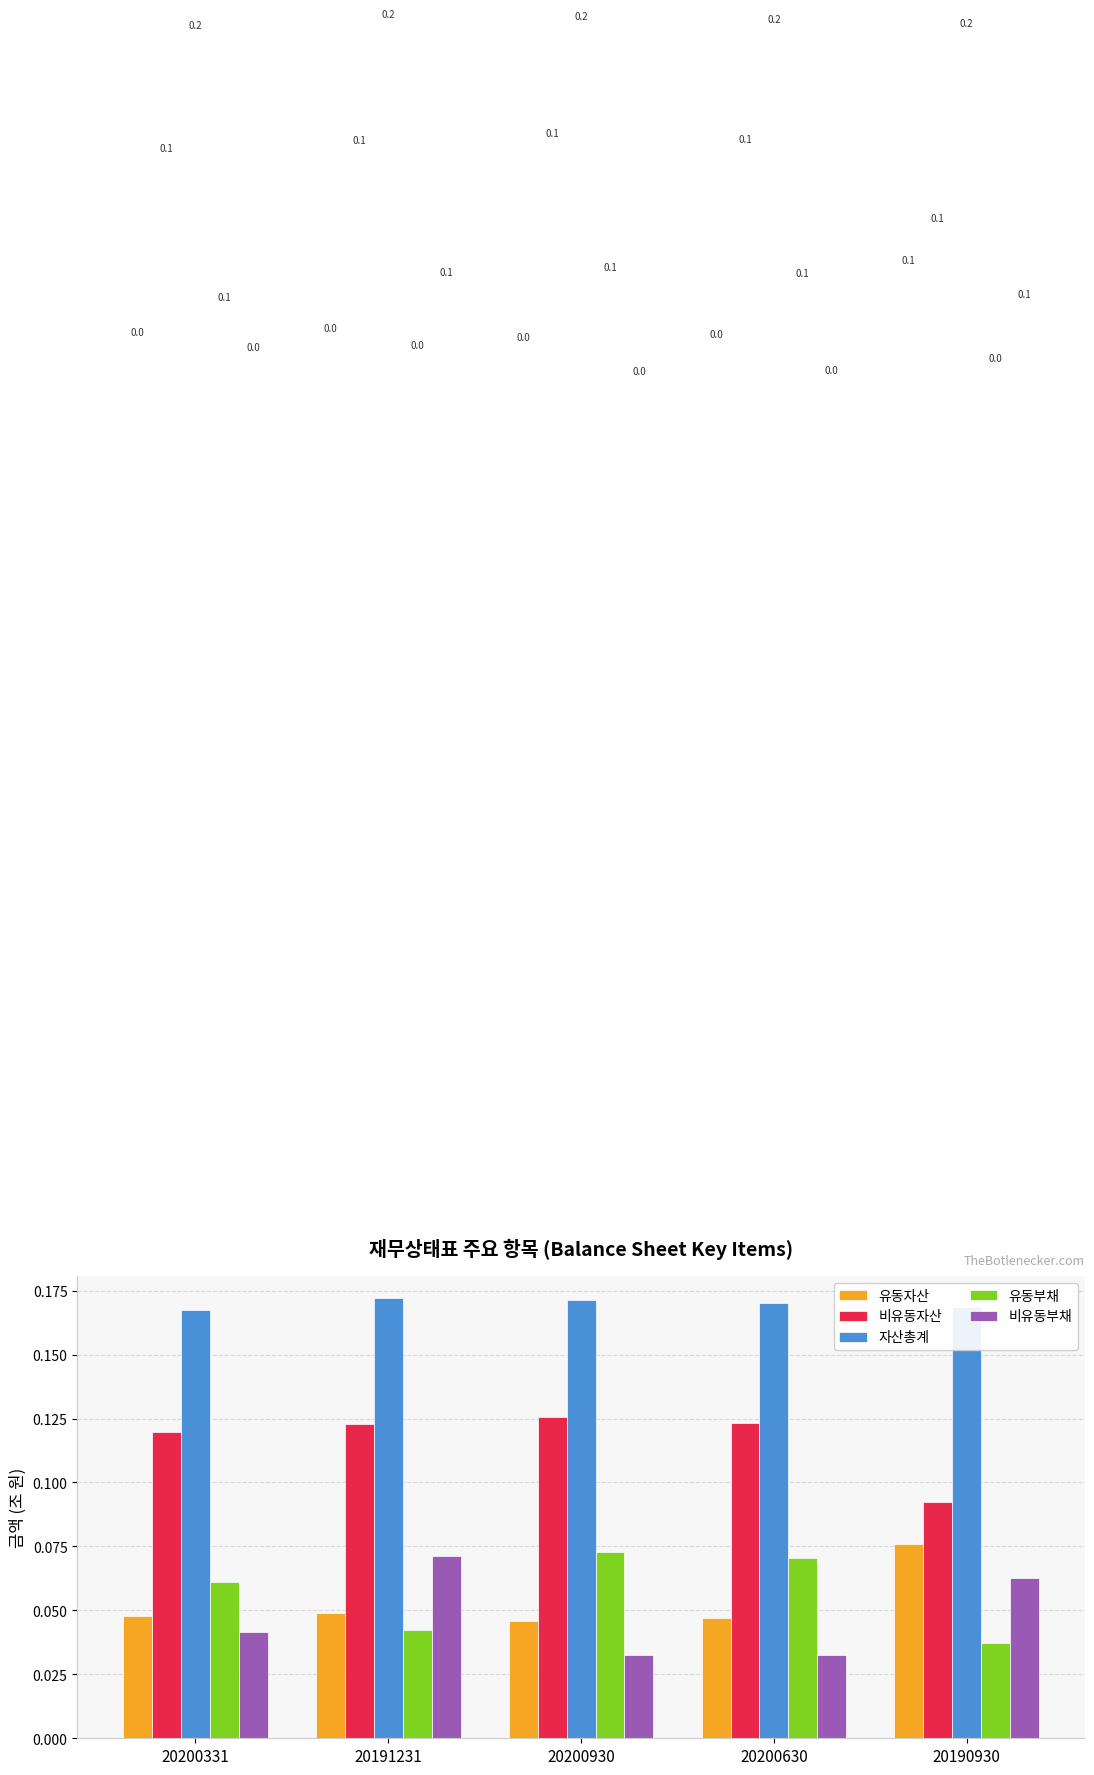

Is the value of 비유동자산 at 20190930 greater than the value of 자산총계 at 20200630?

No